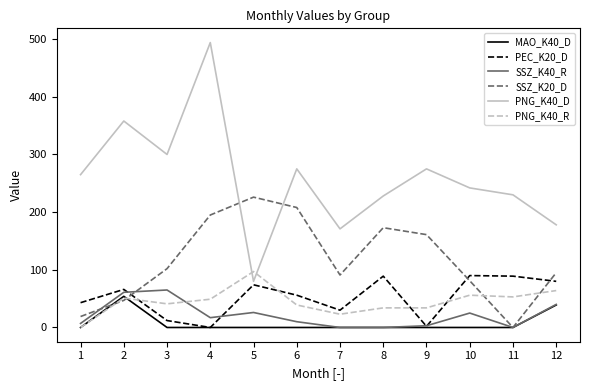

What is the sum of all MAO_K40_D values?

93